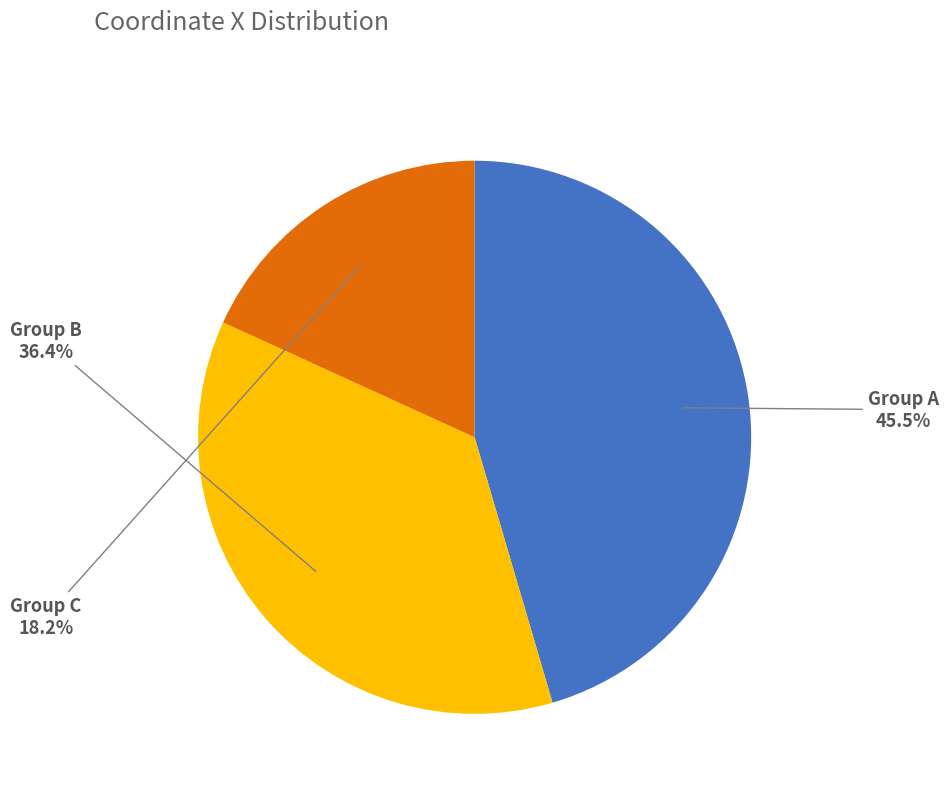

Which category has the smallest portion of the pie?

Group C